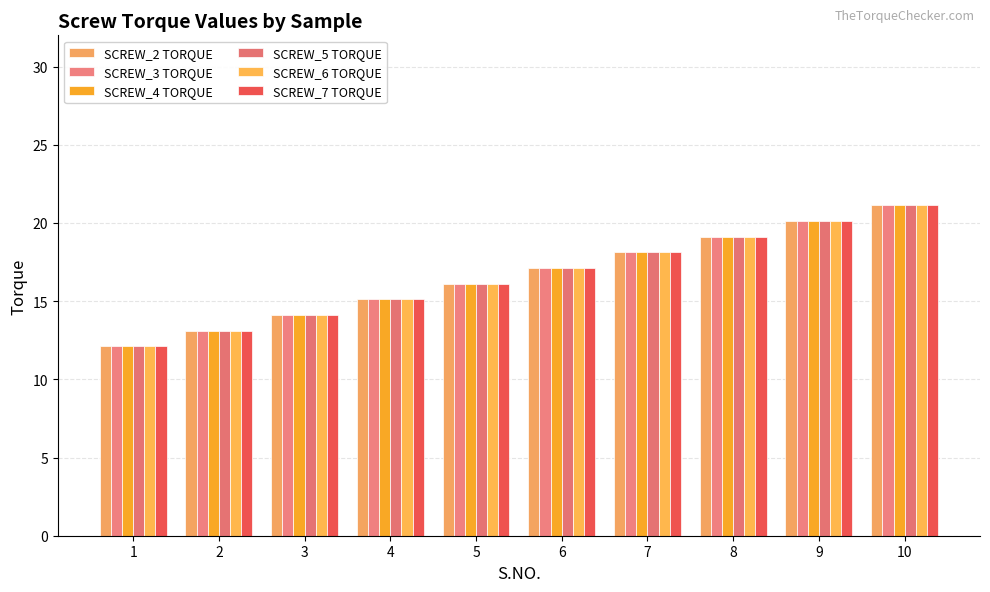

What is the smallest value displayed?

12.1